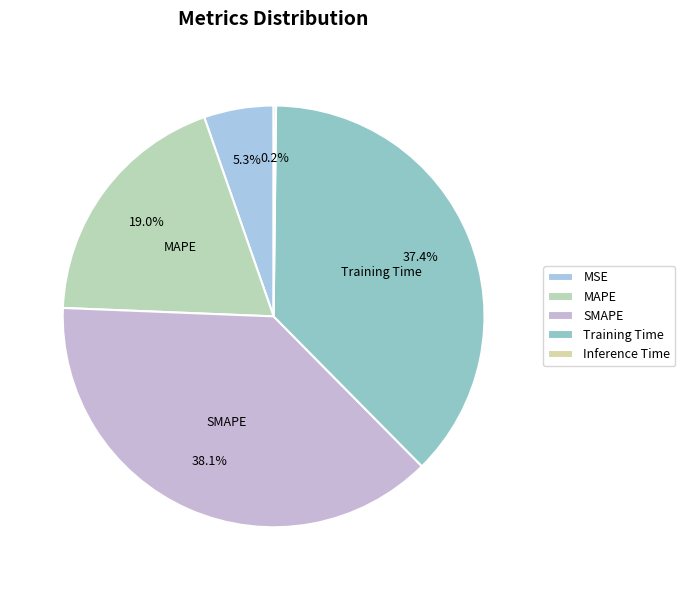

How many segments does this pie chart have?

5